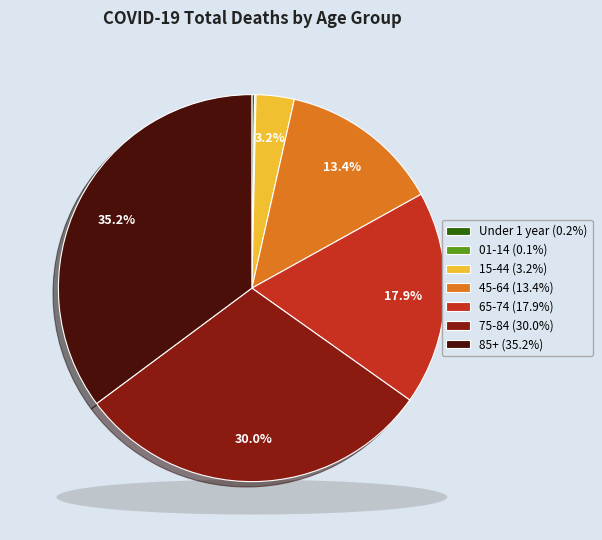

What is the total percentage of 15-44 and 85+?

38.4%